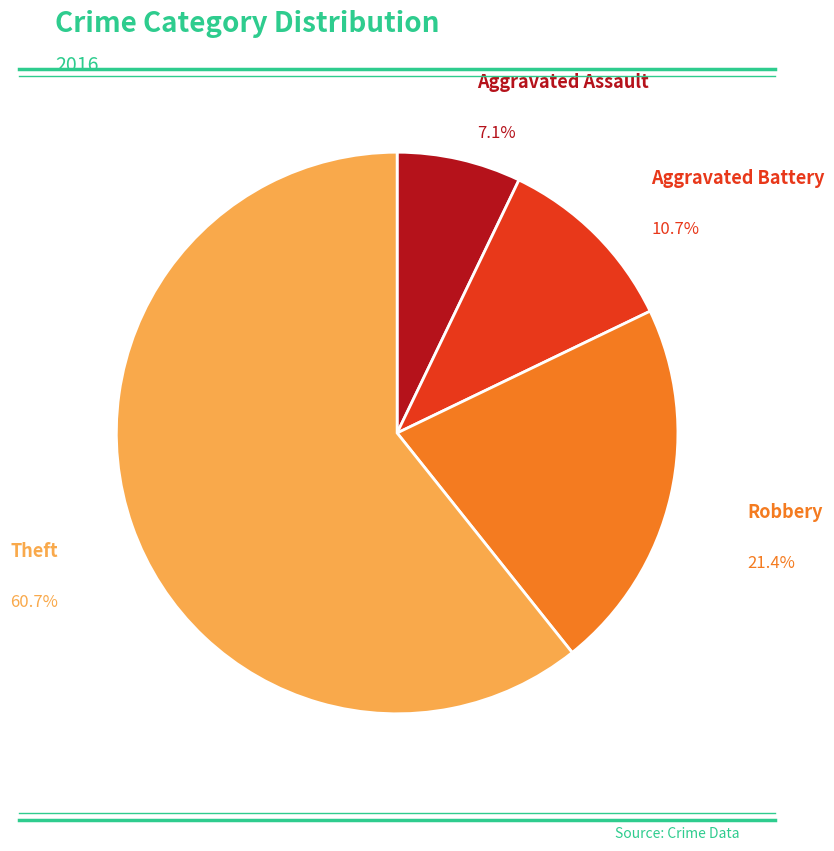

Count the number of slices in the pie.

4